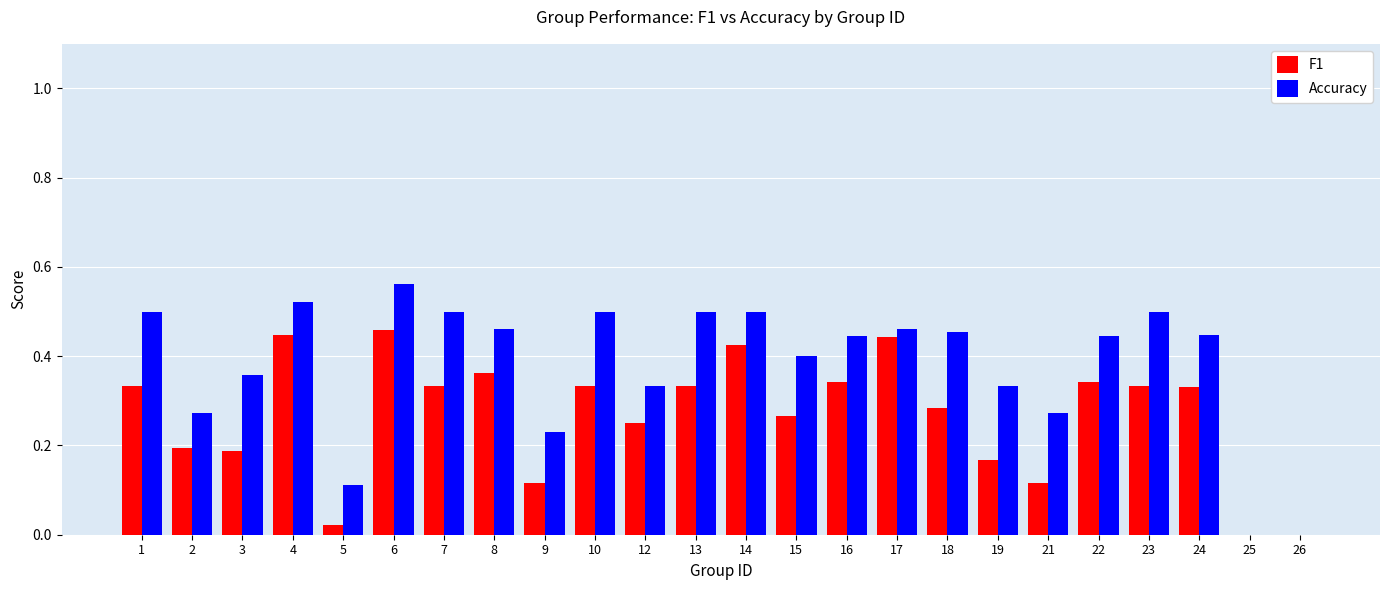

How many categories are shown in the chart?

24